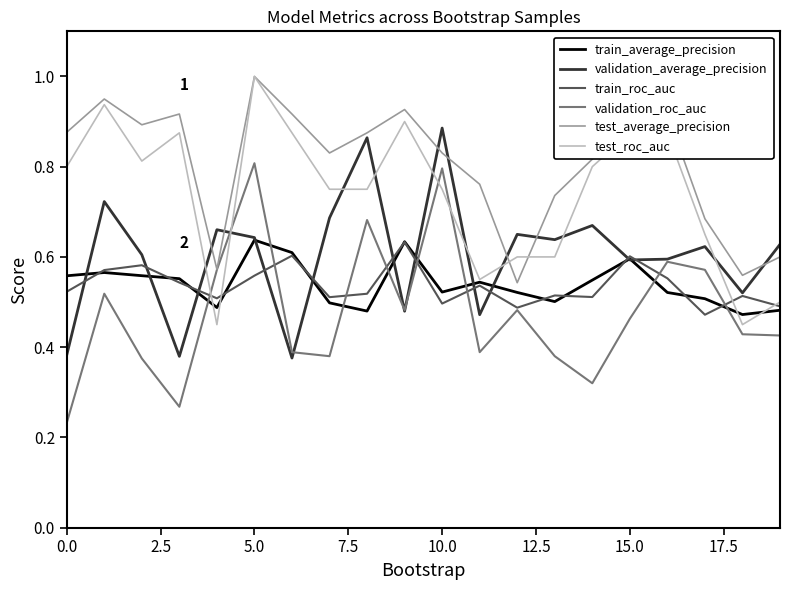

How many intersections are there between validation_average_precision and test_roc_auc?

9